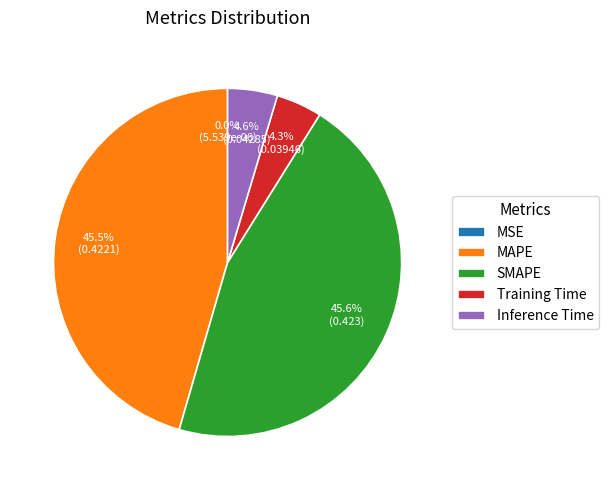

Is Training Time the majority of the pie?

No